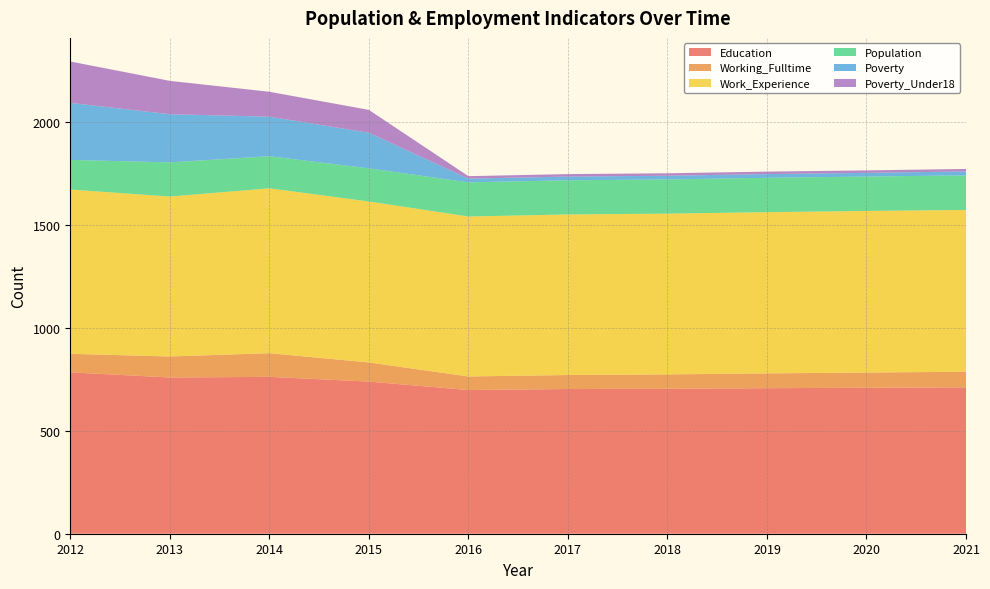

Reading left to right, what are all the values shown in this chart?

Education: 784	759	762	739	698	703	704	707	709	711
Working_Fulltime: 90	102	115	93	66	68	70	72	74	76
Work_Experience: 798	777	801	782	777	780	781	783	785	786
Population: 144	166	156	161	166	166	166	167	167	168
Poverty: 277	234	192	173	18	18	18	18	18	19
Poverty_Under18: 201	162	121	111	12	12	12	12	12	12